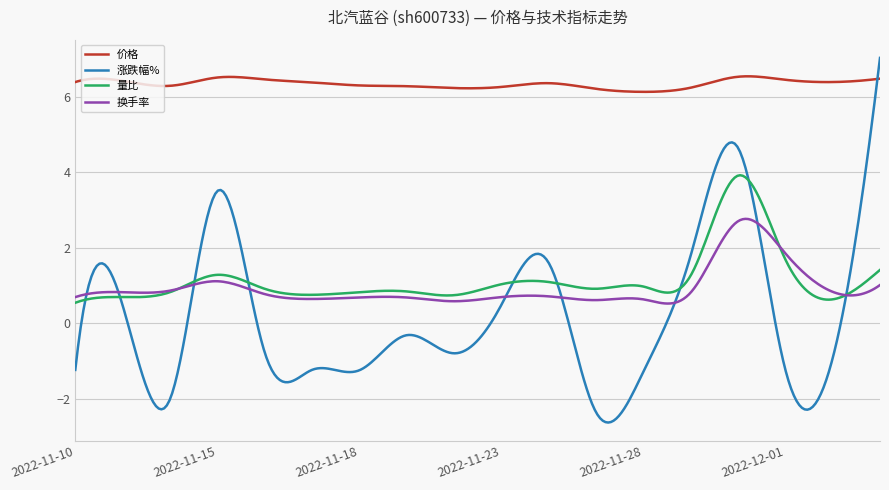

List the series in order of their peak value, highest first.

涨跌幅%, 价格, 量比, 换手率